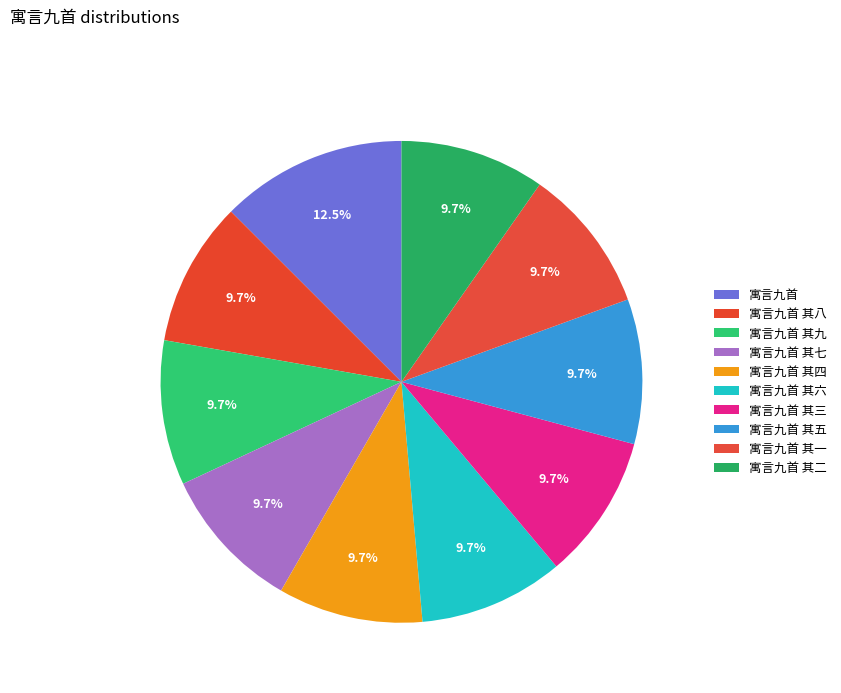

The 寓言九首 其七 slice represents 1% of the pie. True or false?

False